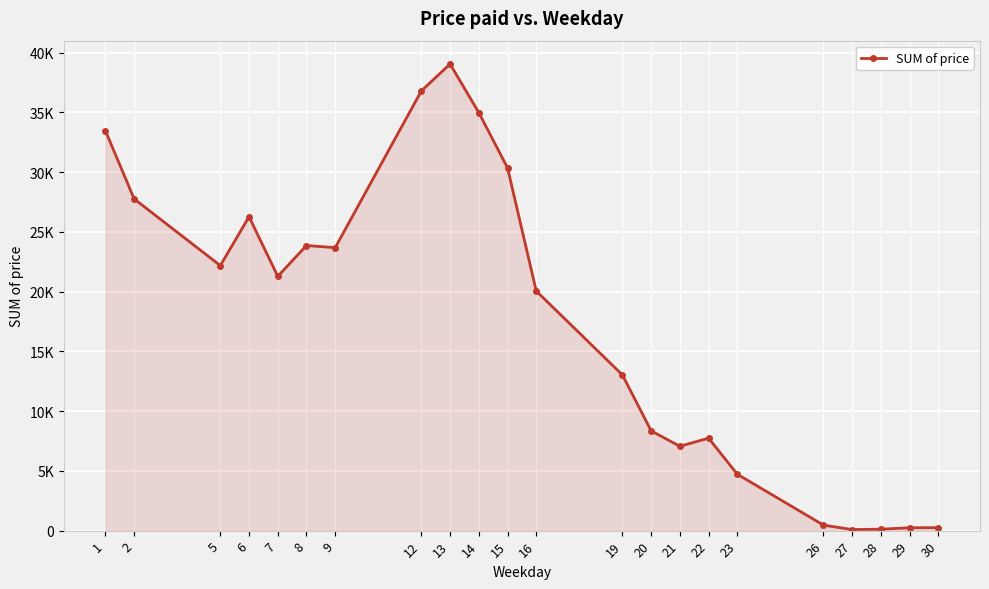

Rank the categories by value from lowest to highest.

27, 28, 29, 30, 26, 23, 21, 22, 20, 19, 16, 7, 5, 9, 8, 6, 2, 15, 1, 14, 12, 13